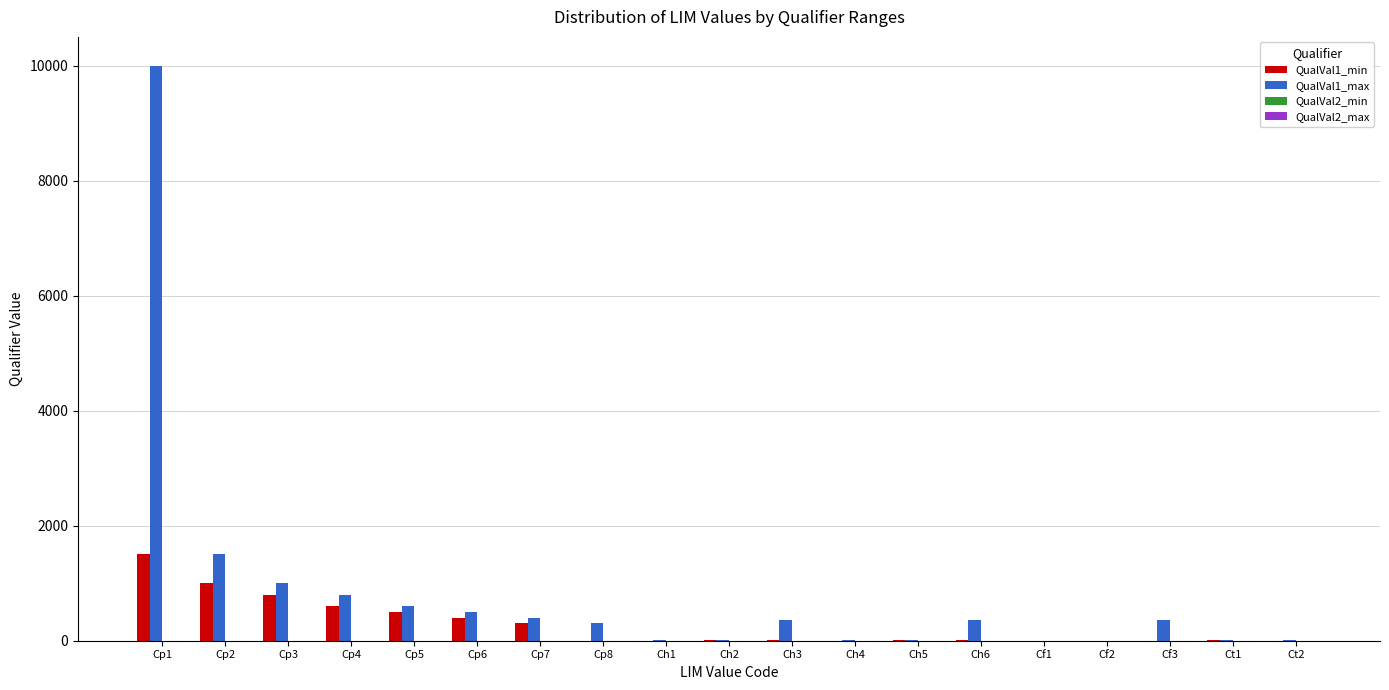

The value of QualVal1_min at Ch1 is 0. True or false?

True